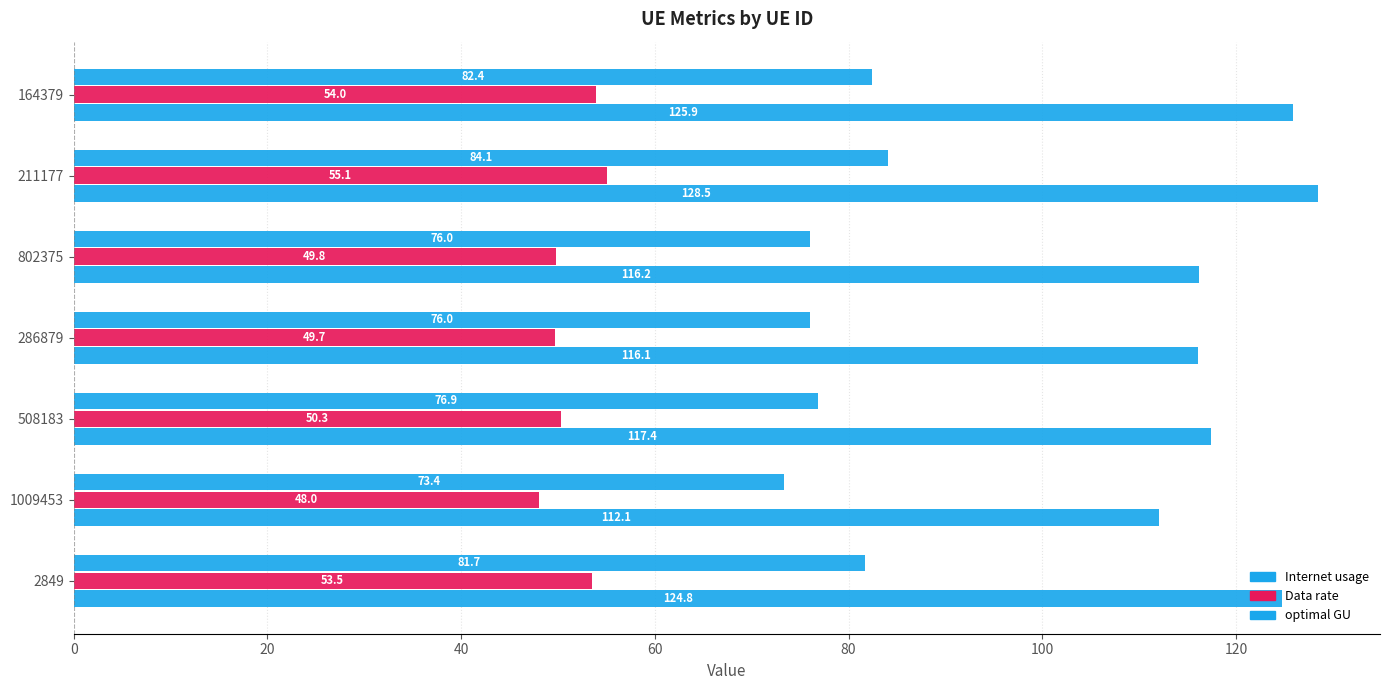

How many categories are shown in the chart?

7